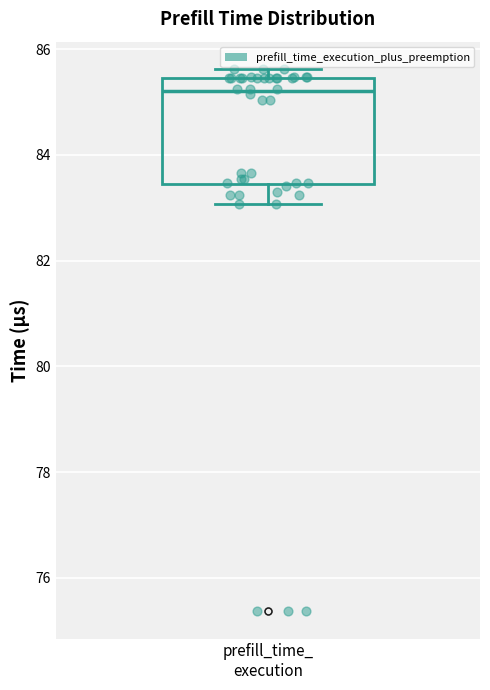

Transcribe this box plot: give where the median line is, the range the box spans, and where the two whiskers end, as read against the y-axis. The values are not printed on the chart, so give them approximately, as read against the axis.

median 85.2, box 83.4 to 85.4, whiskers 83.0 to 85.6